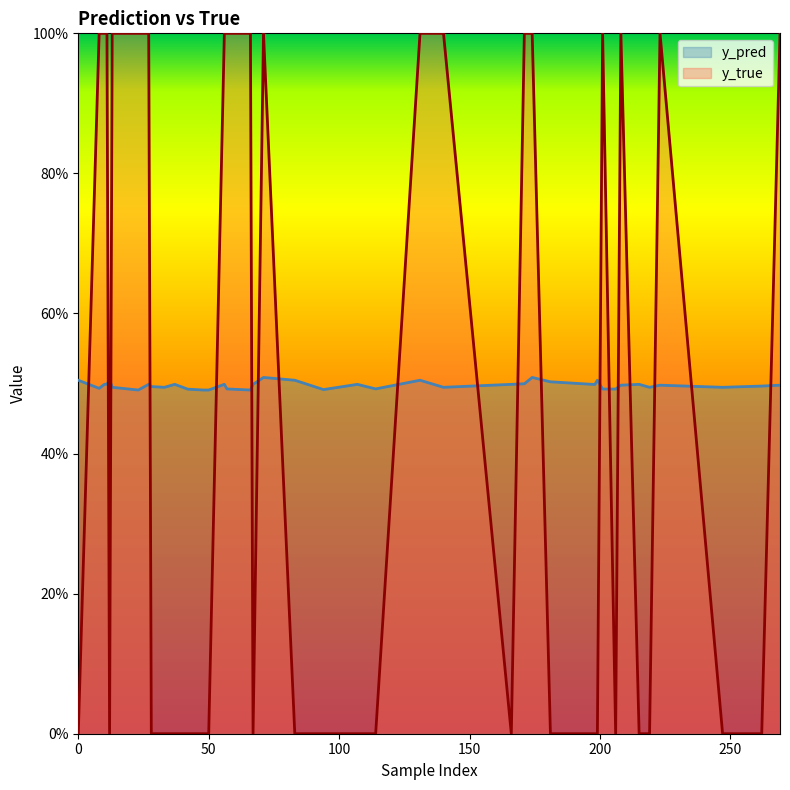

What are all the series names shown in the legend?

y_pred, y_true